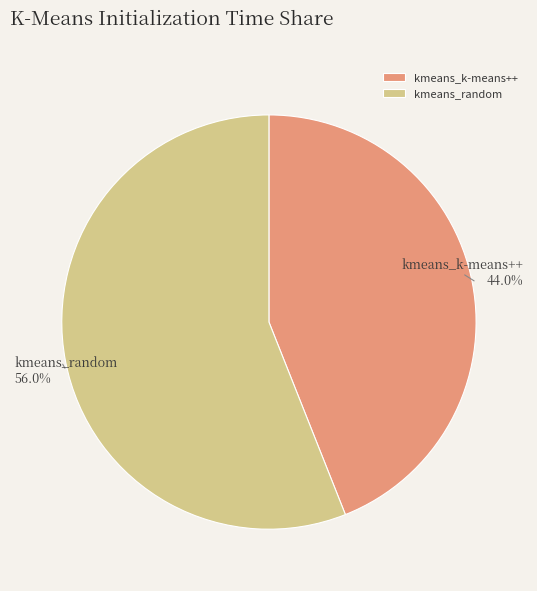

To the nearest percent, what is the average slice percentage?

50%